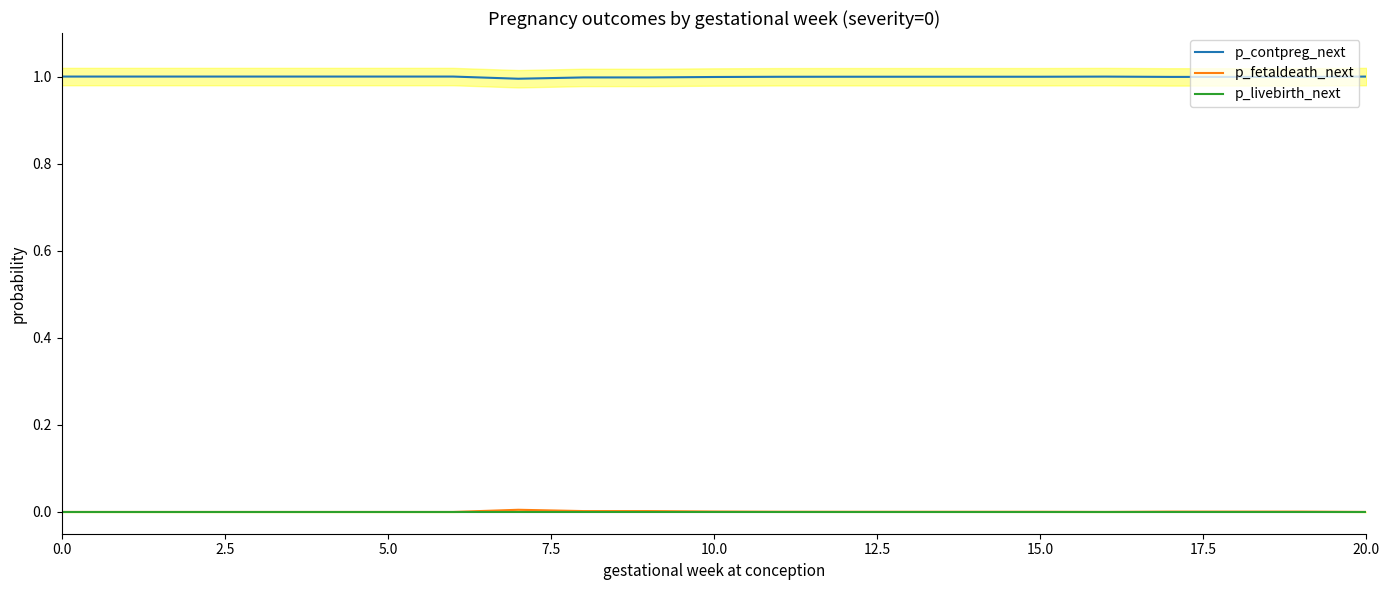

What is the label of the 20th point from the left?

19